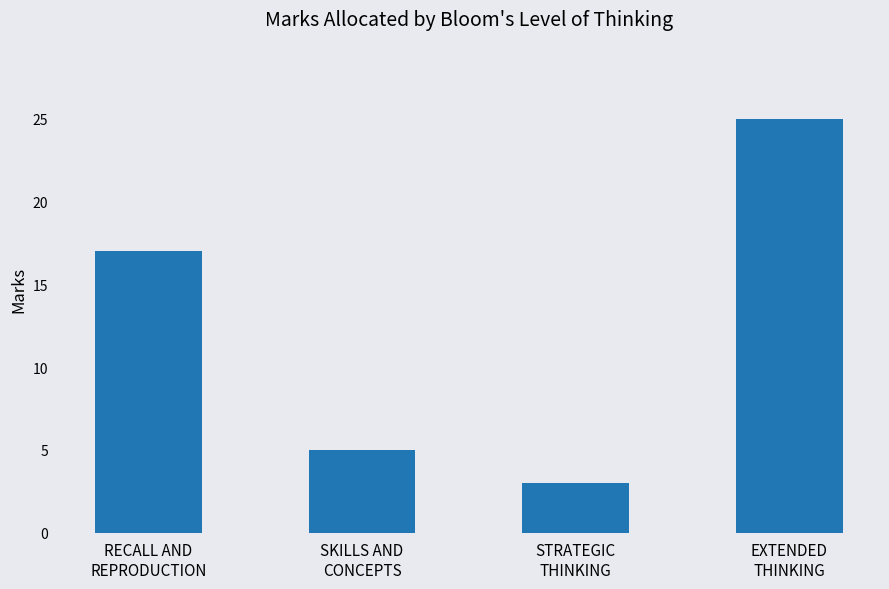

Which label corresponds to the largest value in the chart?

EXTENDED
THINKING